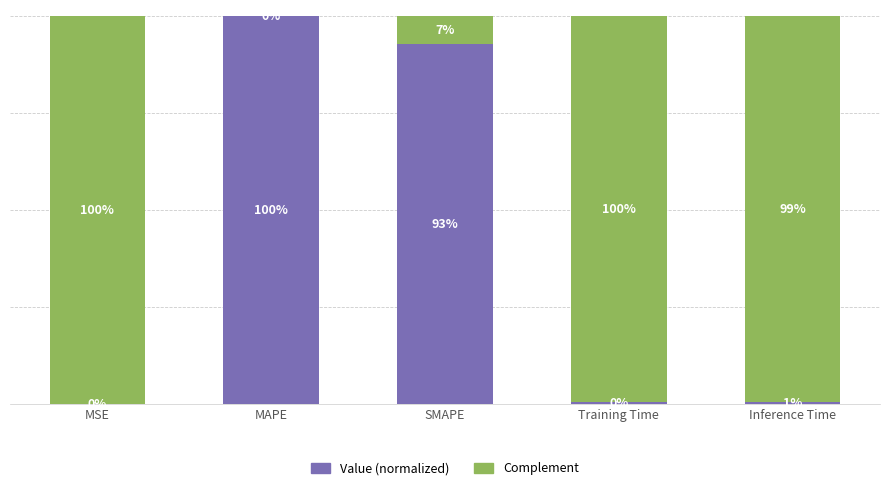

Does the chart contain stacked bars?

Yes